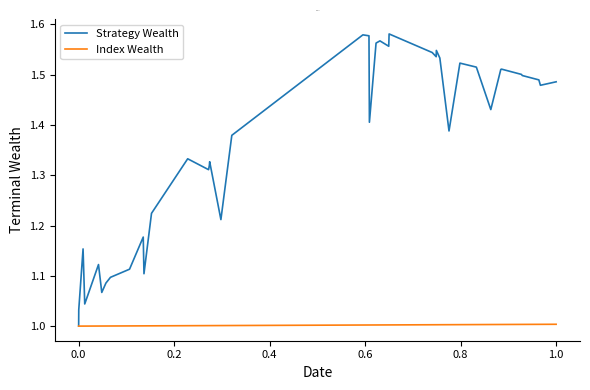

In Strategy Wealth, how many points are lower than both neighbors (excluding endpoints)?

11